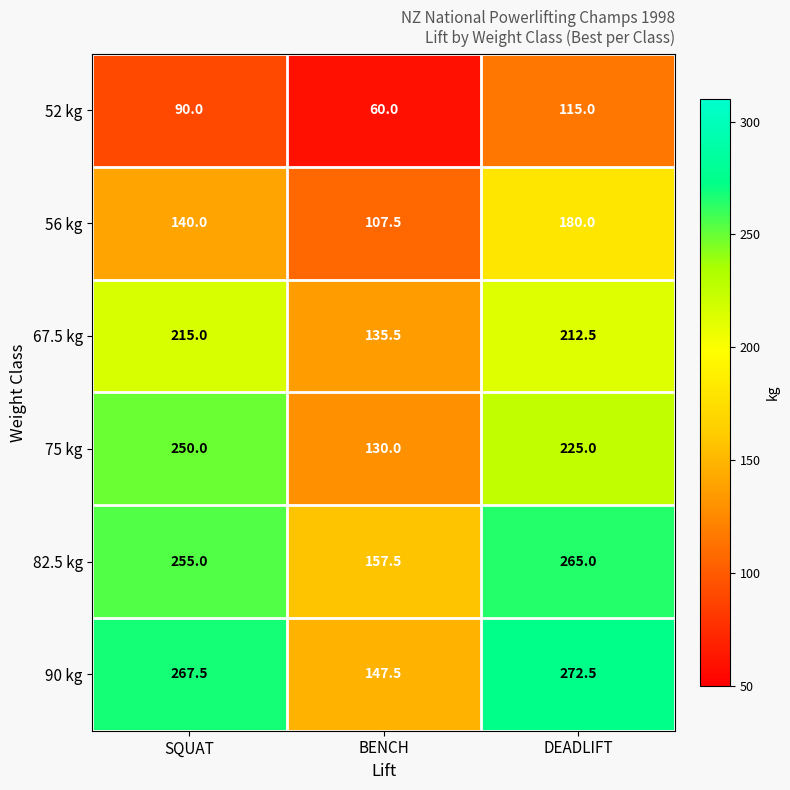

Reading left to right, list all the values displayed in this chart.

52 kg: SQUAT=90.0	BENCH=60.0	DEADLIFT=115.0
56 kg: SQUAT=140.0	BENCH=107.5	DEADLIFT=180.0
67.5 kg: SQUAT=215.0	BENCH=135.5	DEADLIFT=212.5
75 kg: SQUAT=250.0	BENCH=130.0	DEADLIFT=225.0
82.5 kg: SQUAT=255.0	BENCH=157.5	DEADLIFT=265.0
90 kg: SQUAT=267.5	BENCH=147.5	DEADLIFT=272.5